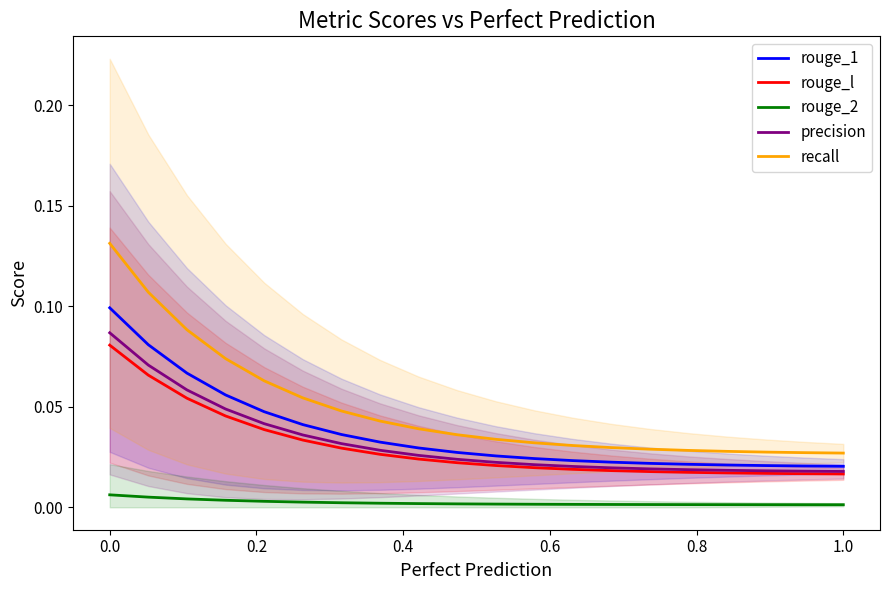

True or false: recall and rouge_l cross at least once.

False